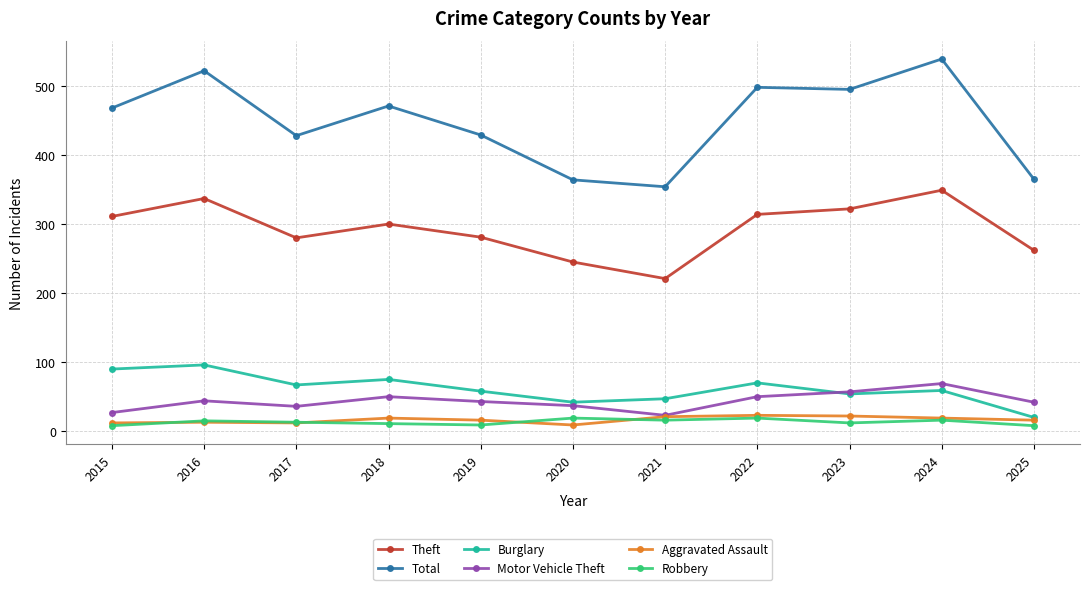

Read the Burglary value at 2024.

59